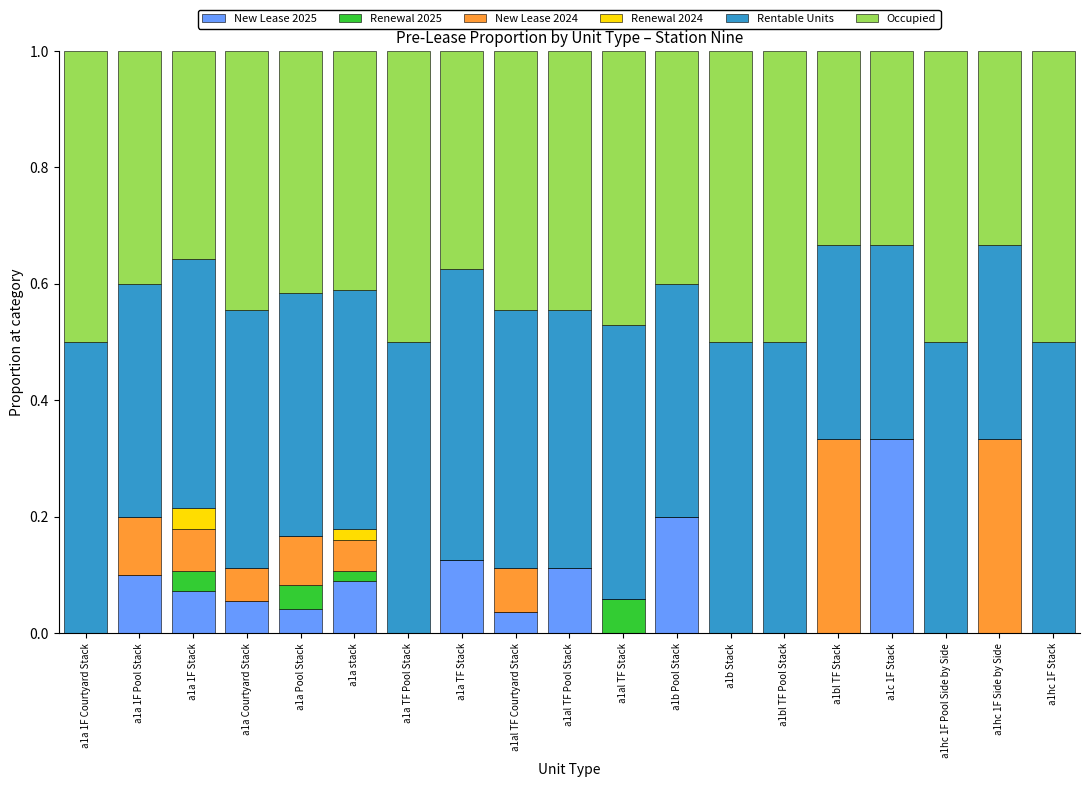

At which label does New Lease 2025 reach its peak?

a1c 1F Stack